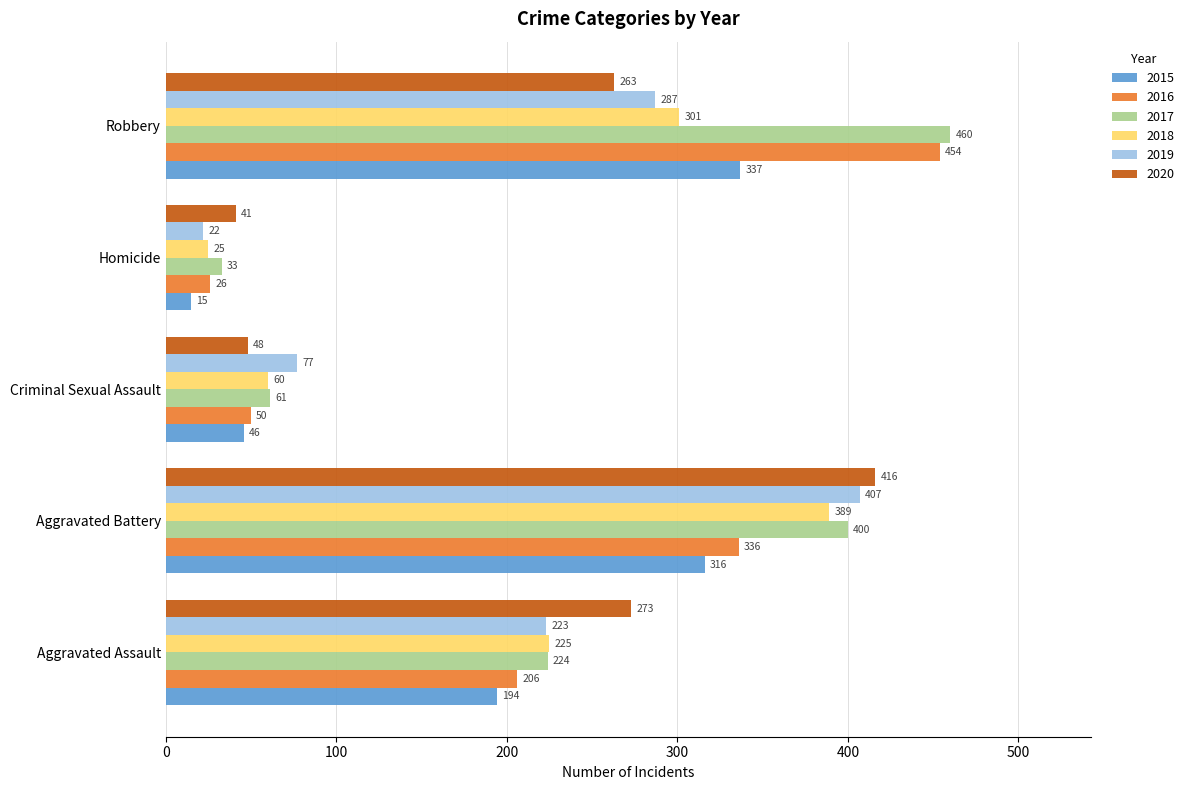

Which series has the largest total across all categories?

2017